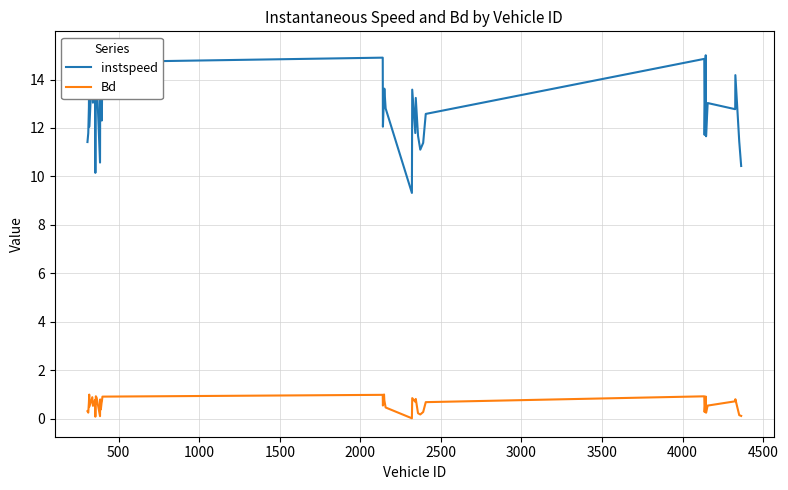

How many data points in instspeed are less than 12?

13